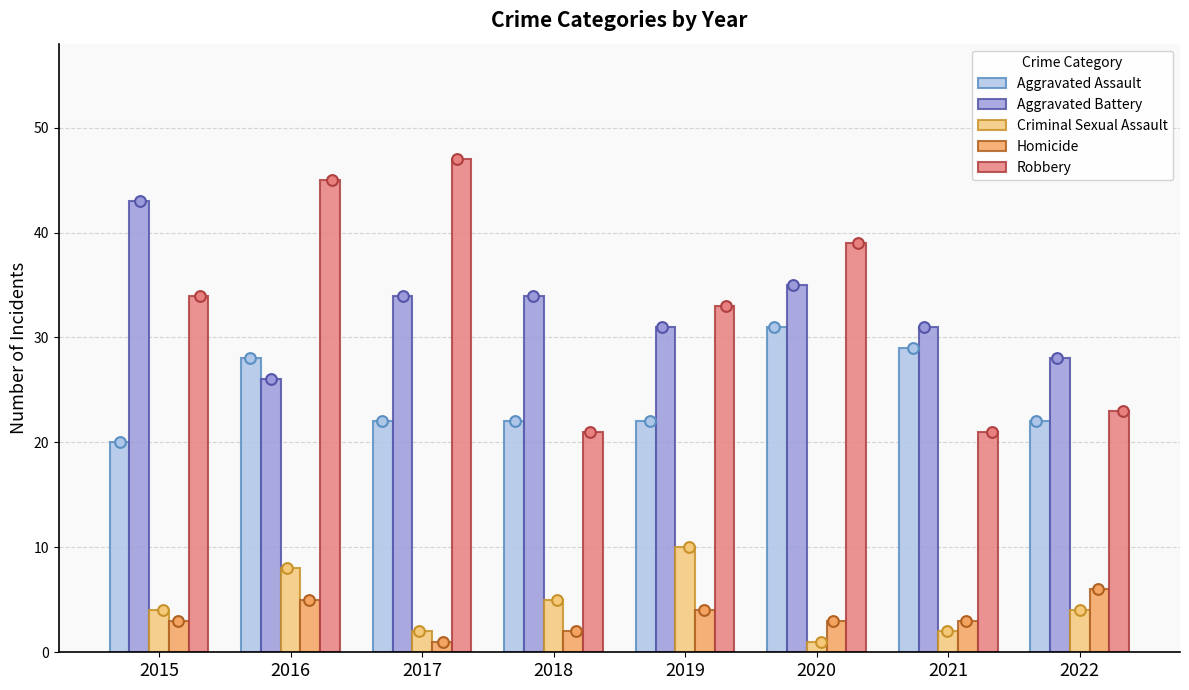

What are all the series names shown in the legend?

Aggravated Assault, Aggravated Battery, Criminal Sexual Assault, Homicide, Robbery